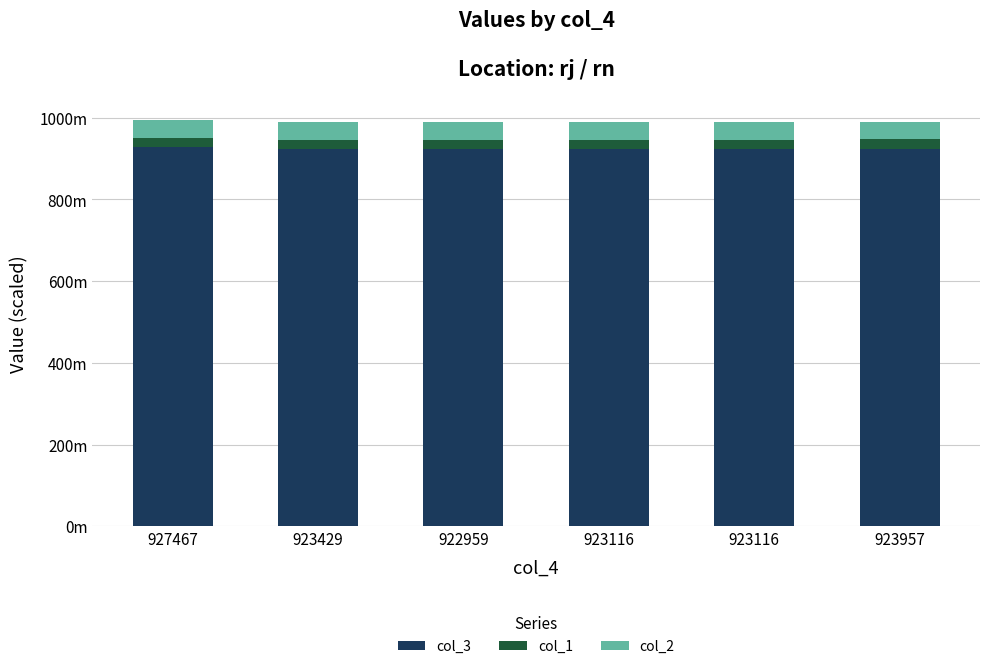

Which series has the largest range (max minus min)?

col_3